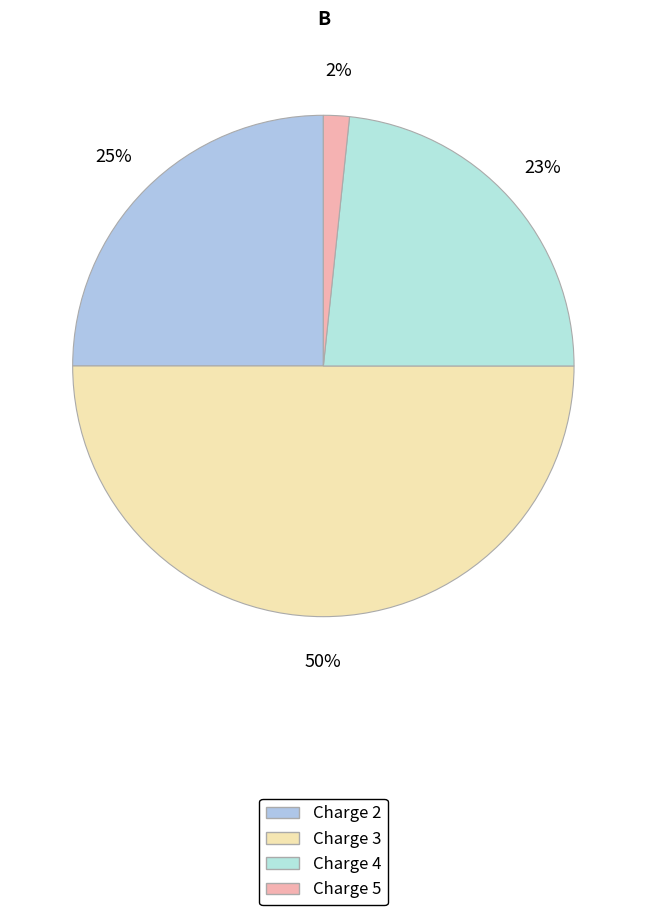

What percentage is the Charge 5 slice, to the nearest percent?

2%